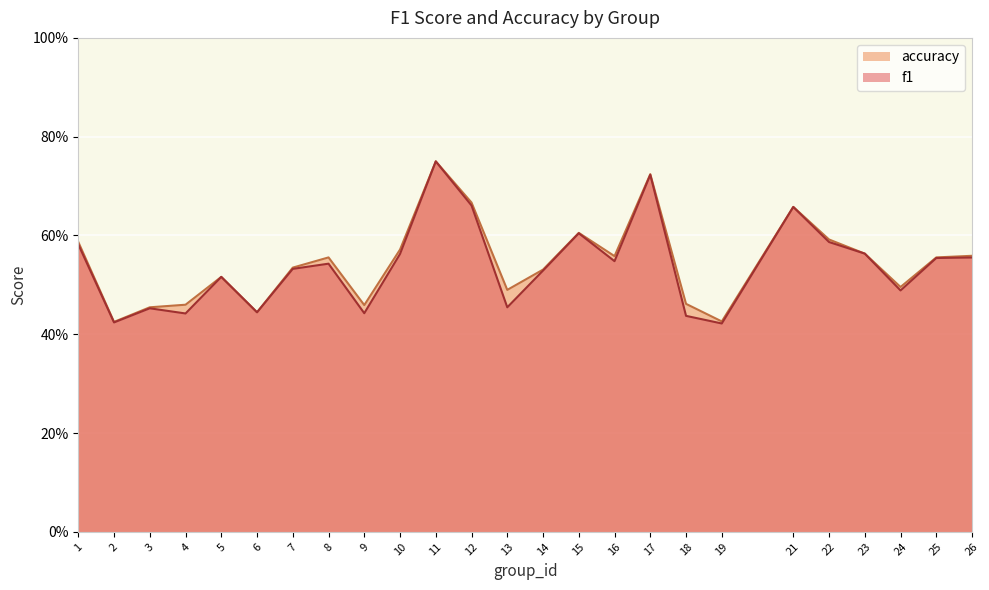

List the series in order of their overall mean, highest first.

accuracy, f1